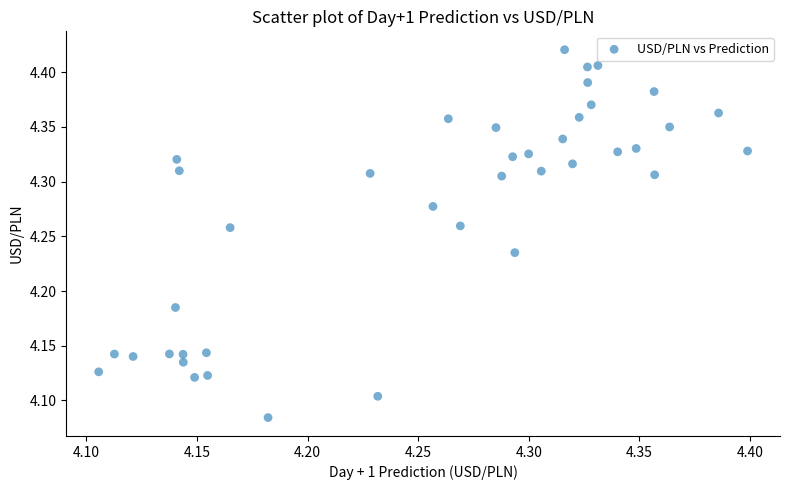

What is the range of Y values (max minus min)?

0.3